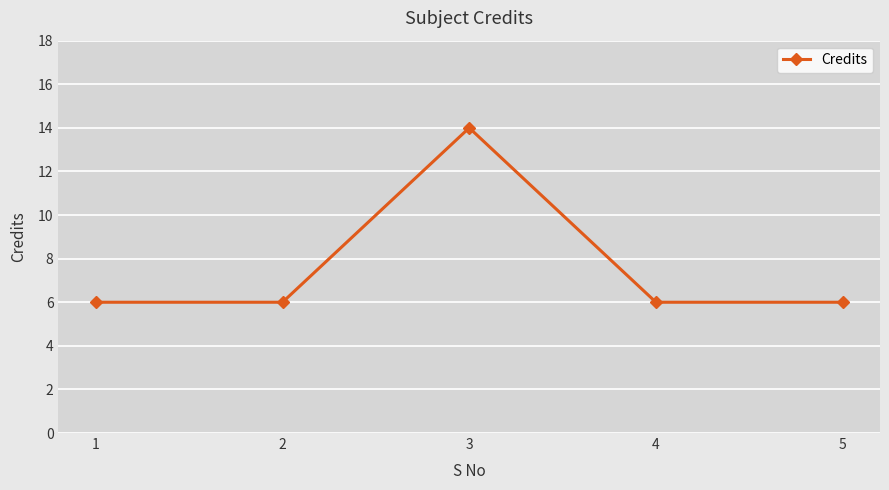

What is the minimum value shown in the chart?

6